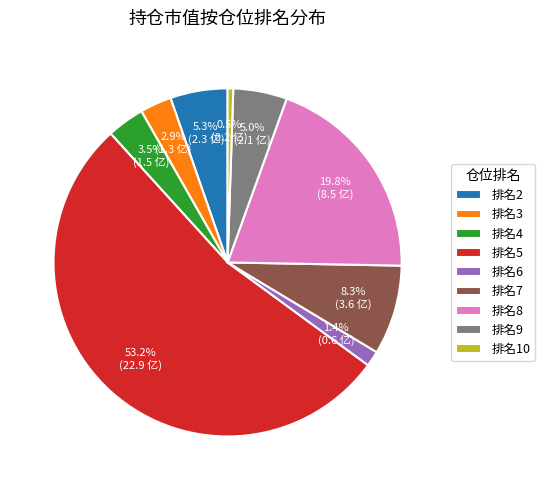

How much of the chart is everything except 排名2?

94.7%